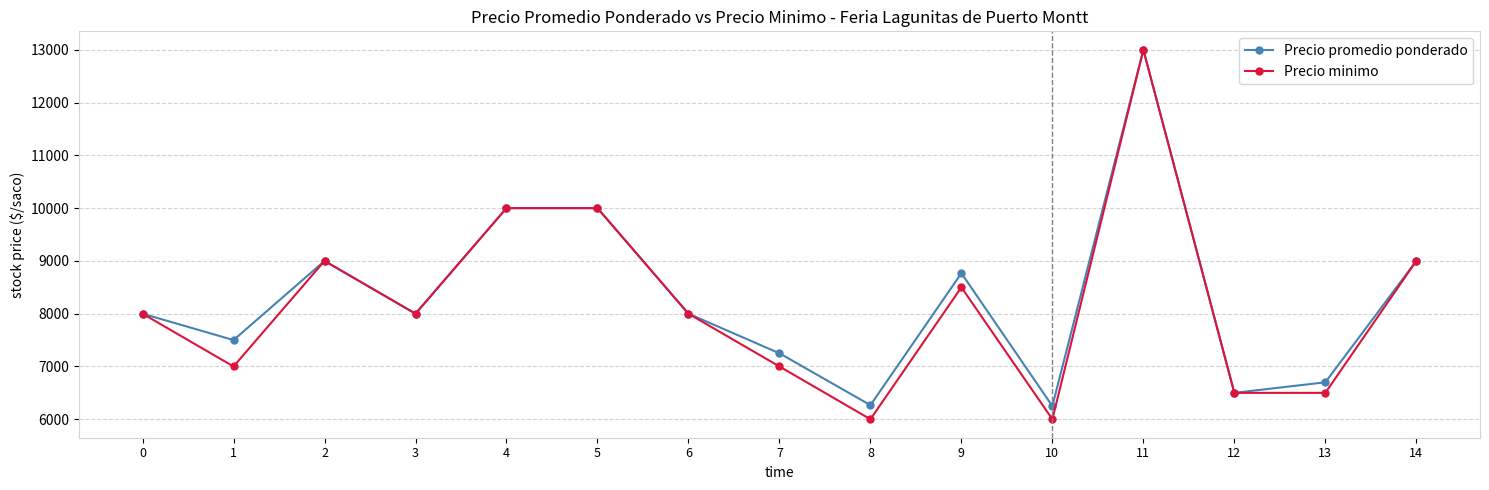

How many lines are shown in the chart?

2